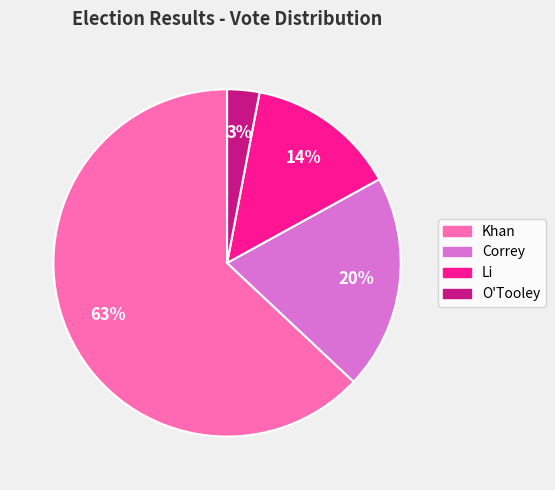

Is the sum of Khan and Li greater than half?

Yes